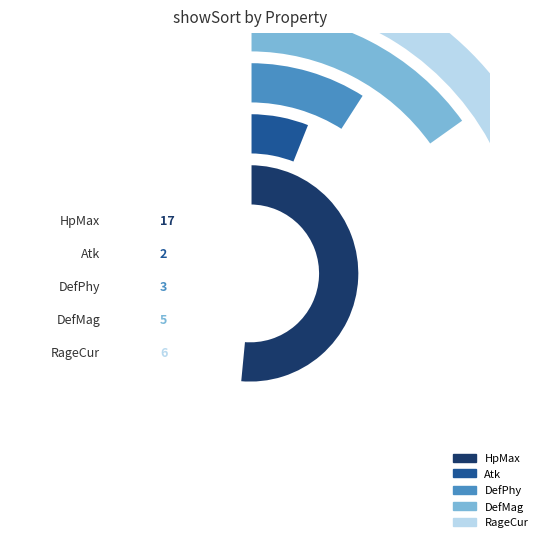

Reading left to right, list all the values displayed in this chart.

17	2	3	5	6